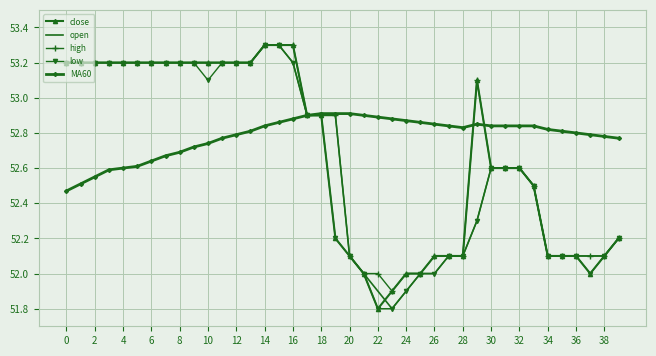

What is the lowest value of the high series?

51.9